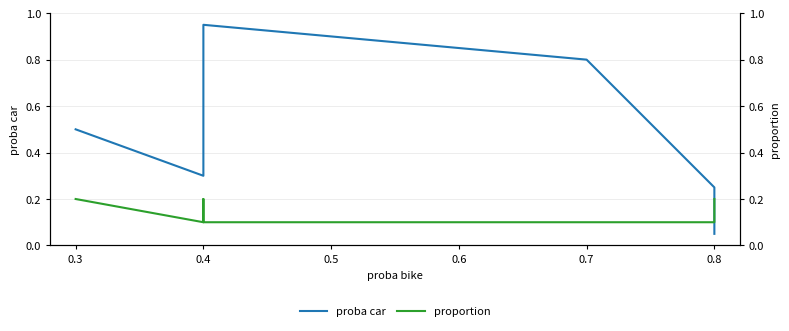

List the series in order of their overall mean, lowest first.

proportion, proba car